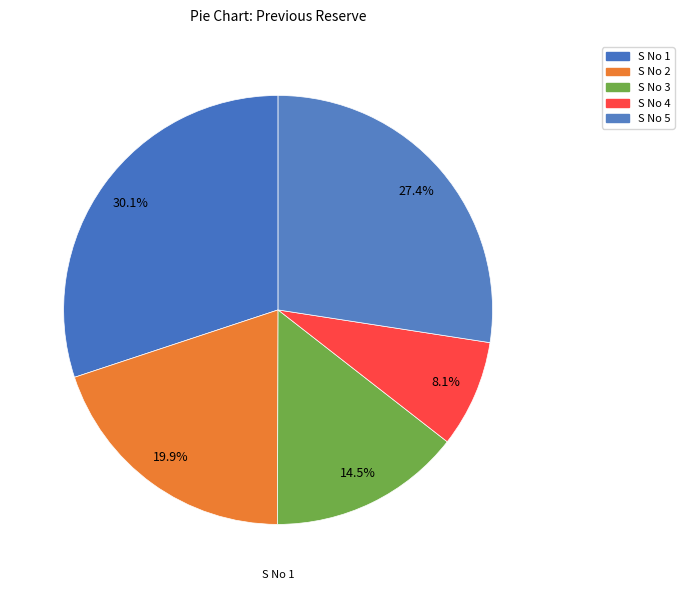

Count the number of slices in the pie.

5